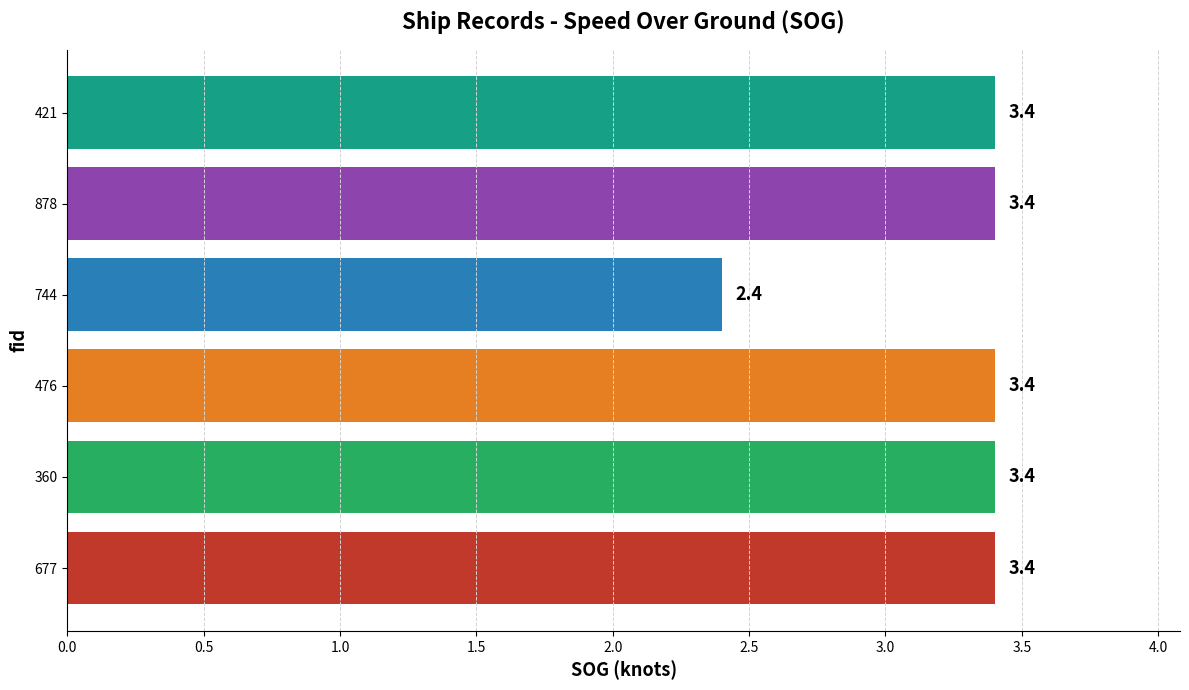

What is the sum of all values?

19.4